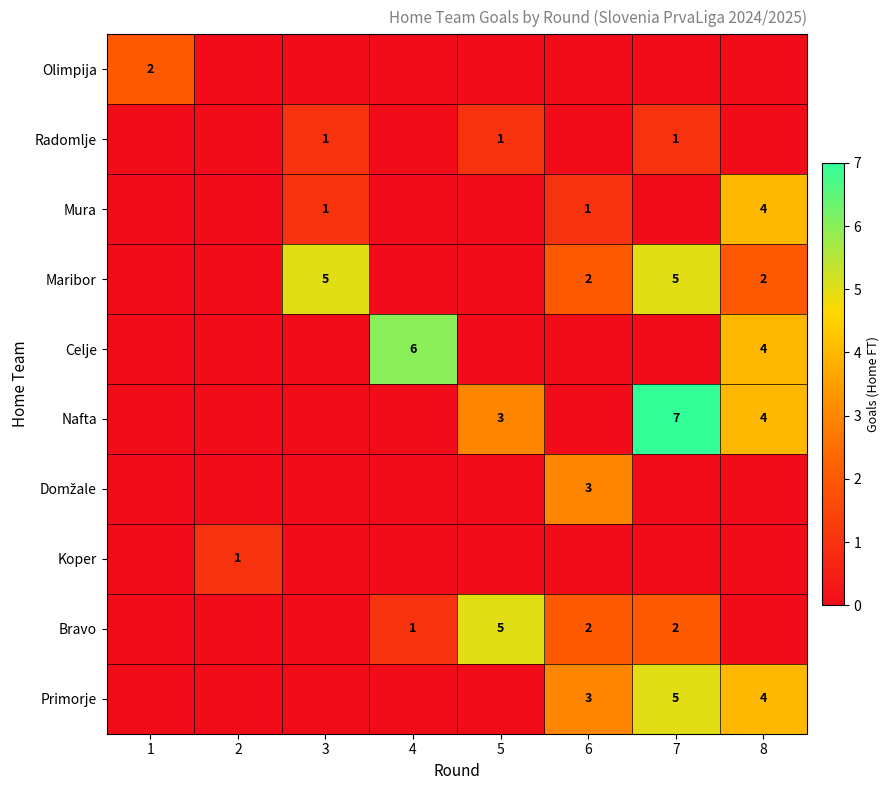

Is it true that Bravo equals 5 at 5?

True